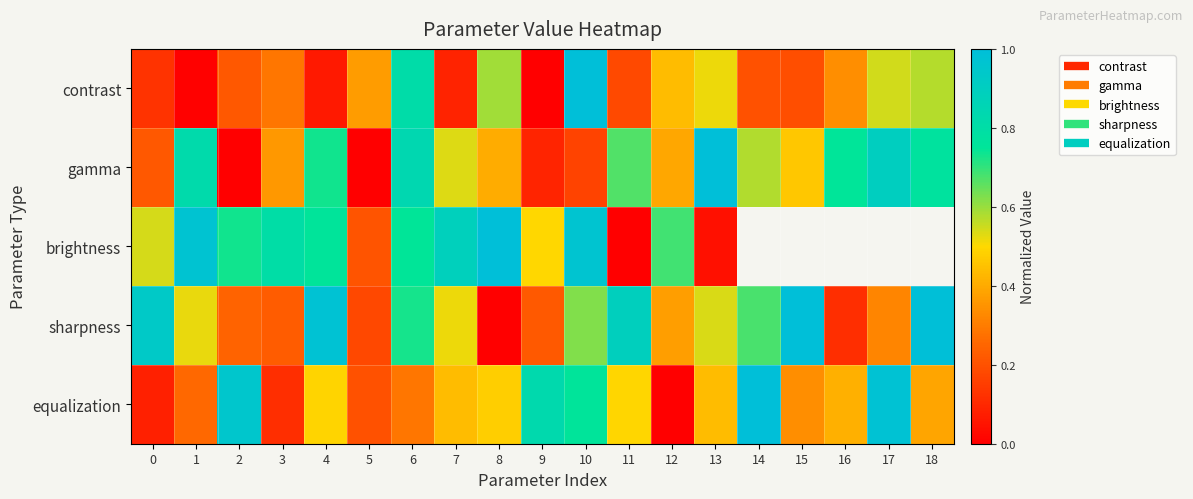

What is the difference between the maximum and minimum values in the brightness series?

1.0